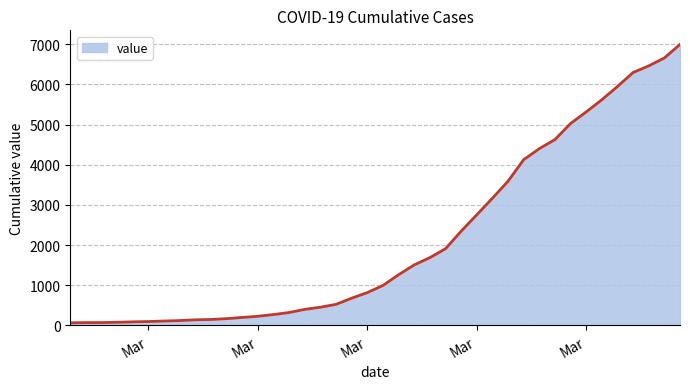

Count the number of categories in the chart.

40